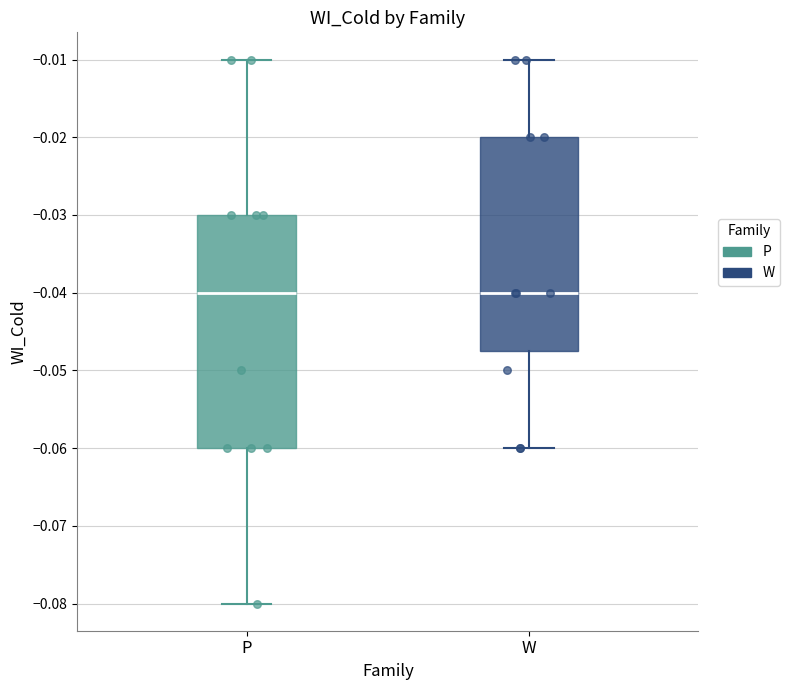

Reading left to right, read every box against the y-axis: the position of its median line, the range the box covers, and the ends of its whiskers. The values are not printed on the chart, so give them approximately, as read against the axis.

P: median -0.040, box -0.060 to -0.030, whiskers -0.080 to -0.010
W: median -0.040, box -0.047 to -0.020, whiskers -0.060 to -0.010